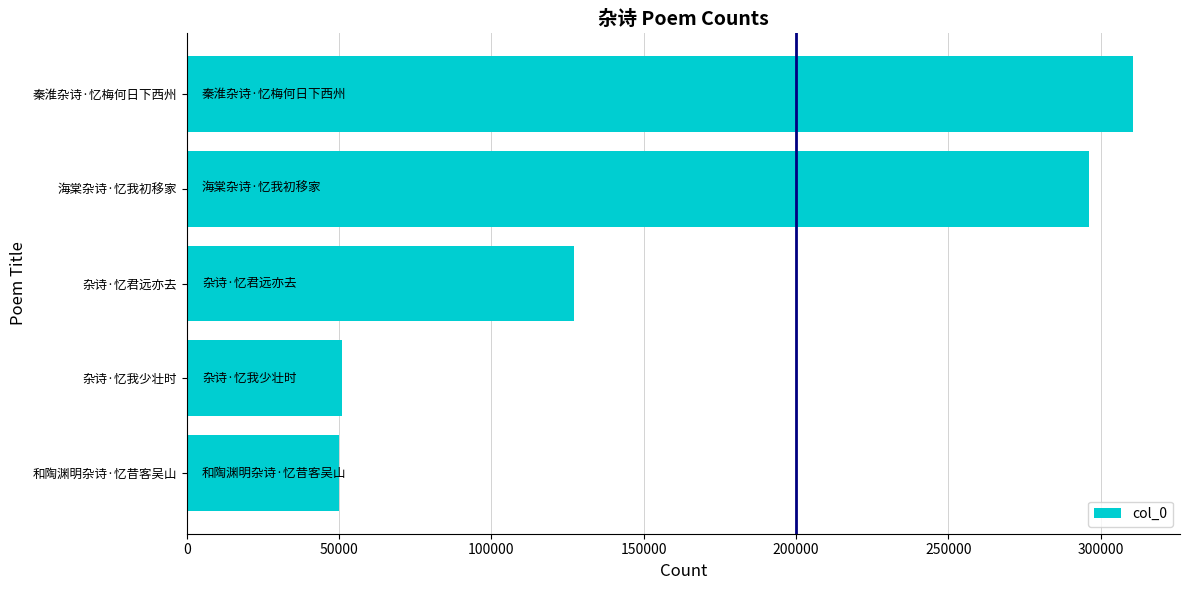

What is the difference between the maximum and minimum values?

260376